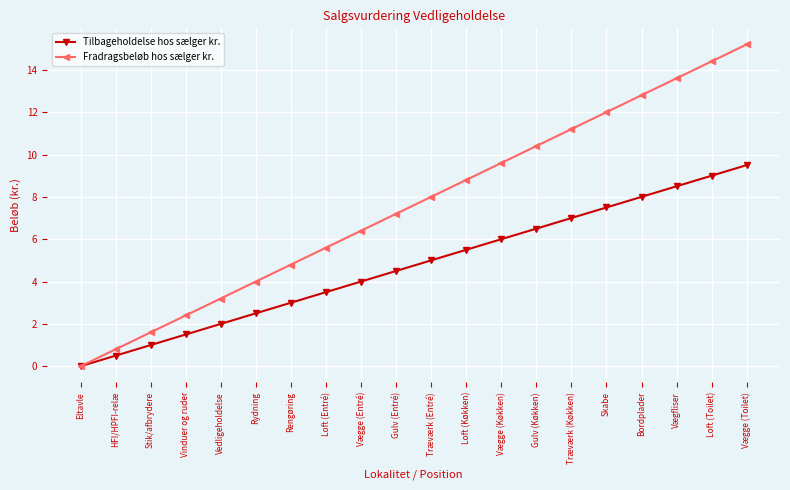

Which series changed the most between Eltavle and Gulv (Køkken)?

Fradragsbeløb hos sælger kr.